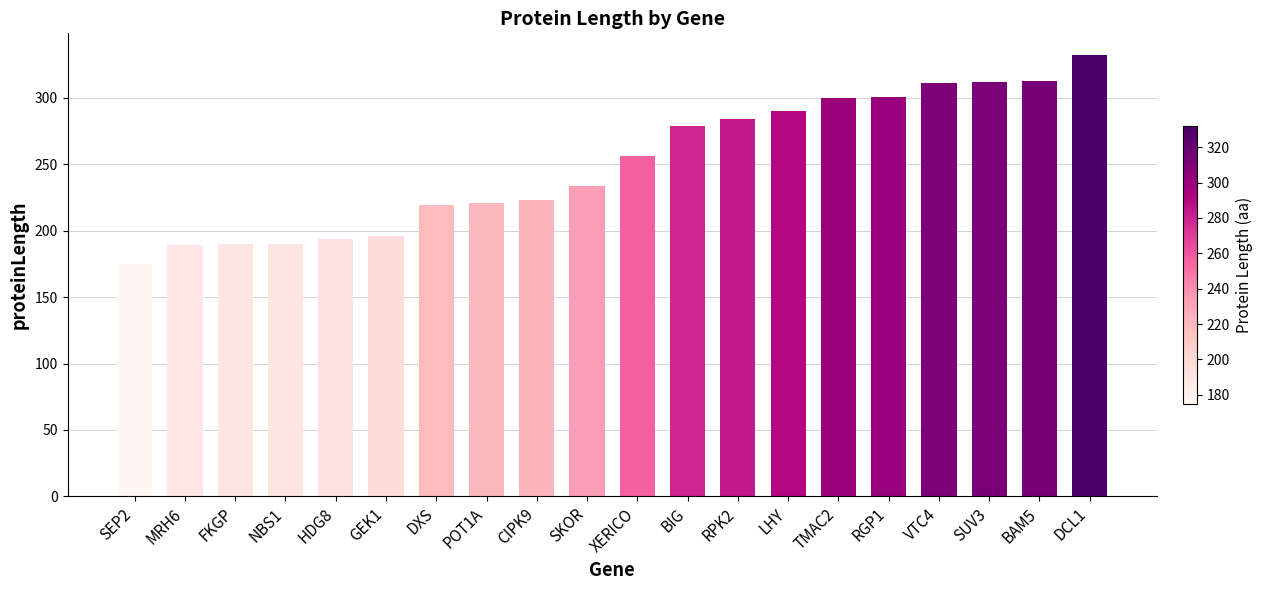

Which category has the highest value across all series?

DCL1